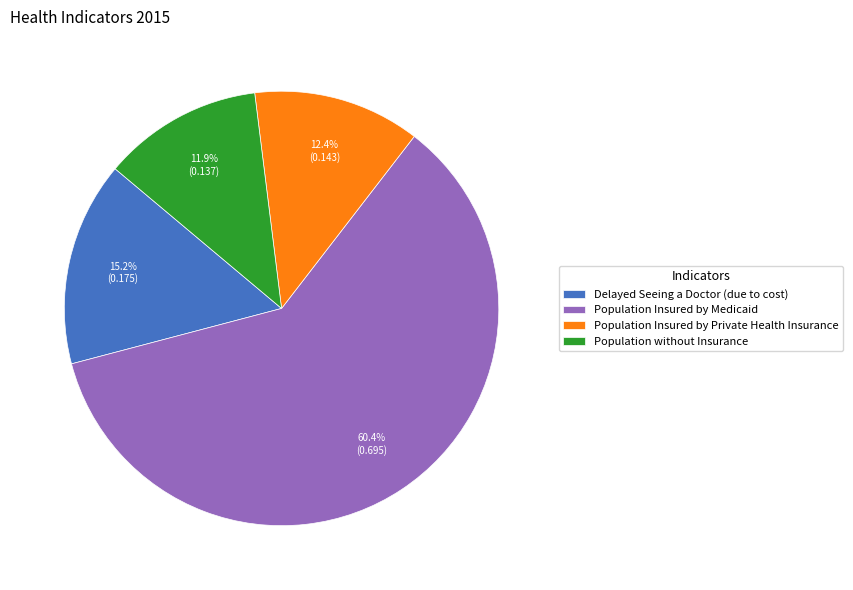

Rank the categories by value from lowest to highest.

Population without Insurance, Population Insured by Private Health Insurance, Delayed Seeing a Doctor (due to cost), Population Insured by Medicaid